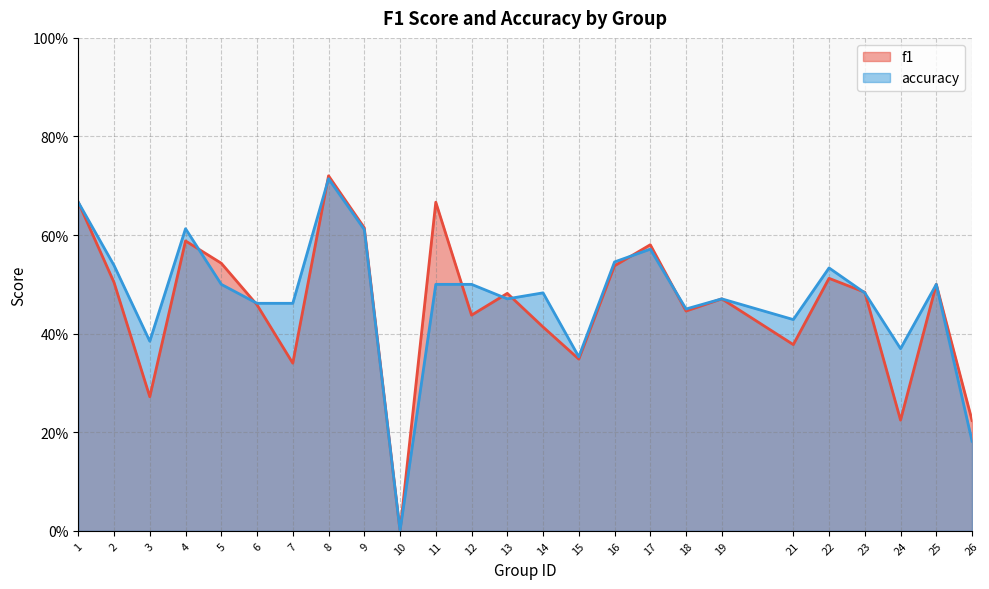

What is the average value of the accuracy series?

0.5